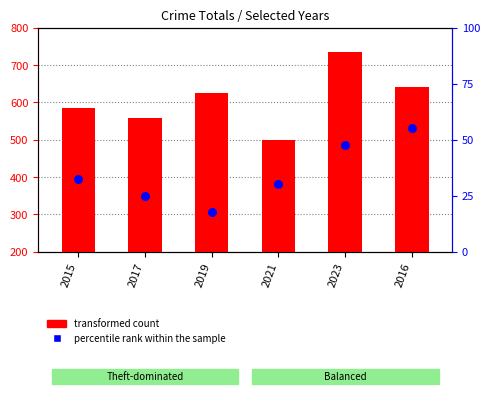

What are all the series names shown in the legend?

transformed count, percentile rank within the sample